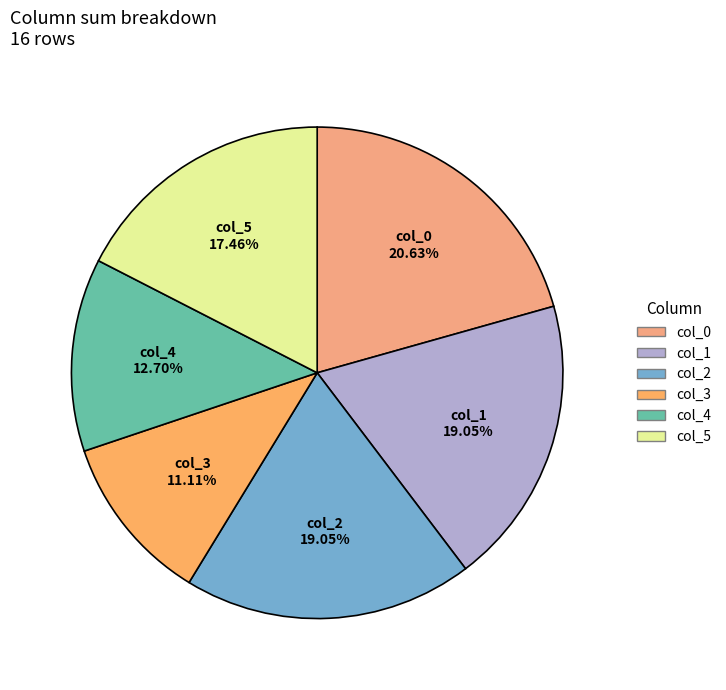

What percentage is the col_1 slice, to the nearest percent?

19%